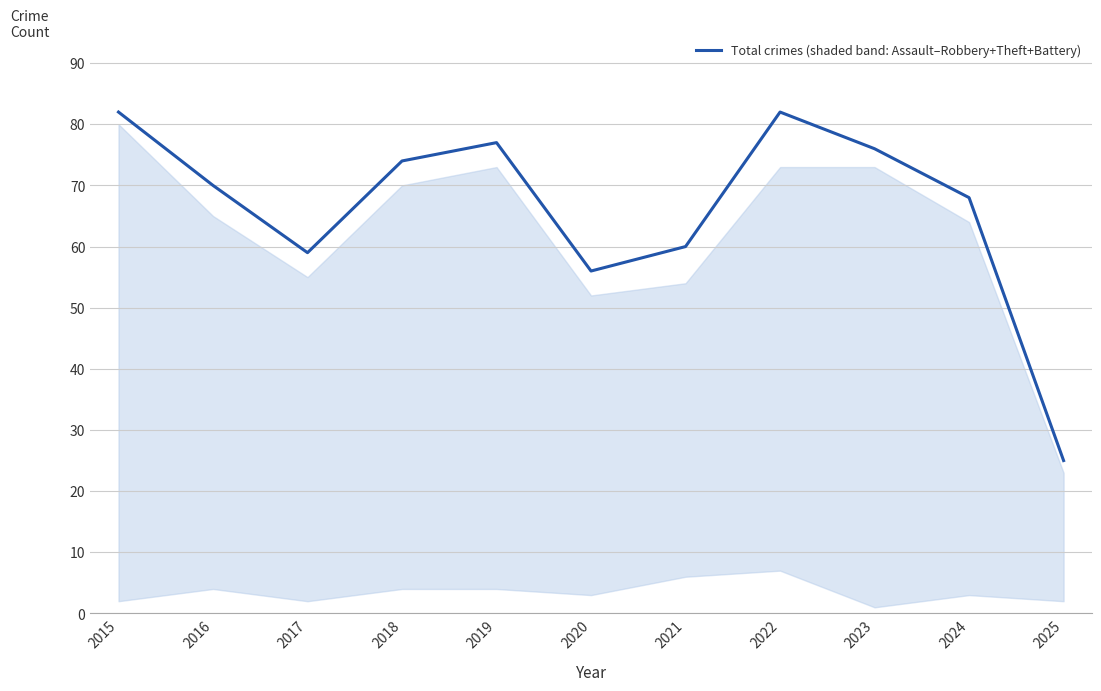

Reading right to left, list all the values displayed in this chart.

2025=25	2024=68	2023=76	2022=82	2021=60	2020=56	2019=77	2018=74	2017=59	2016=70	2015=82